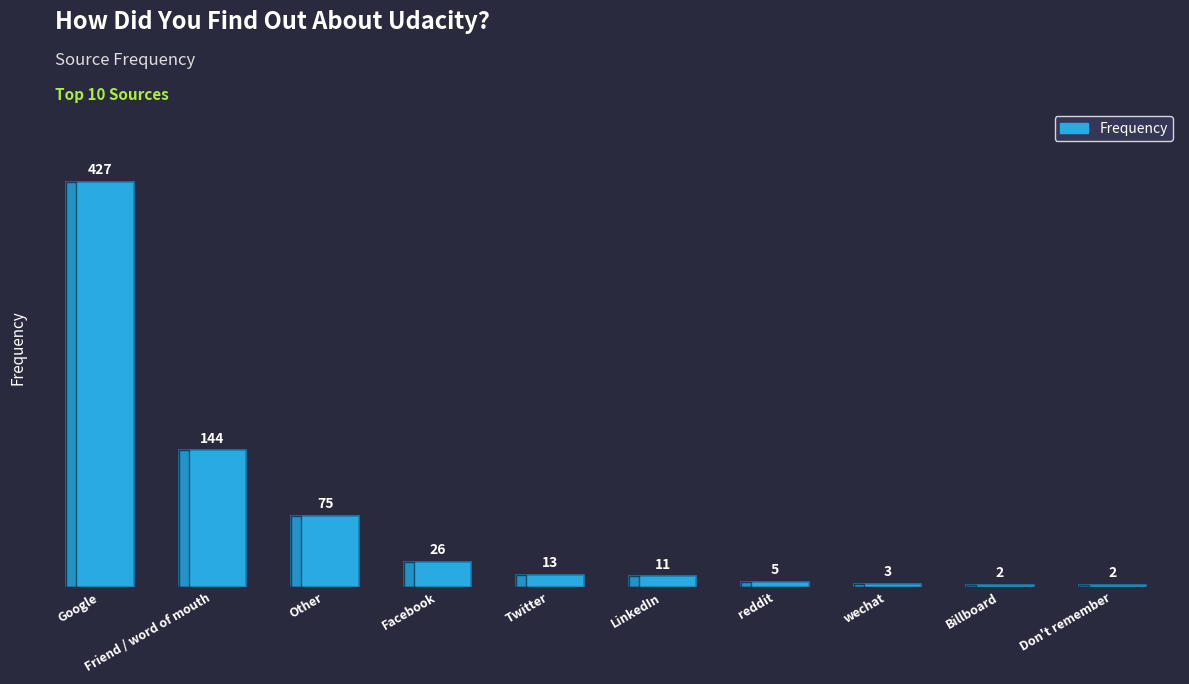

What is the maximum value shown in the chart?

427